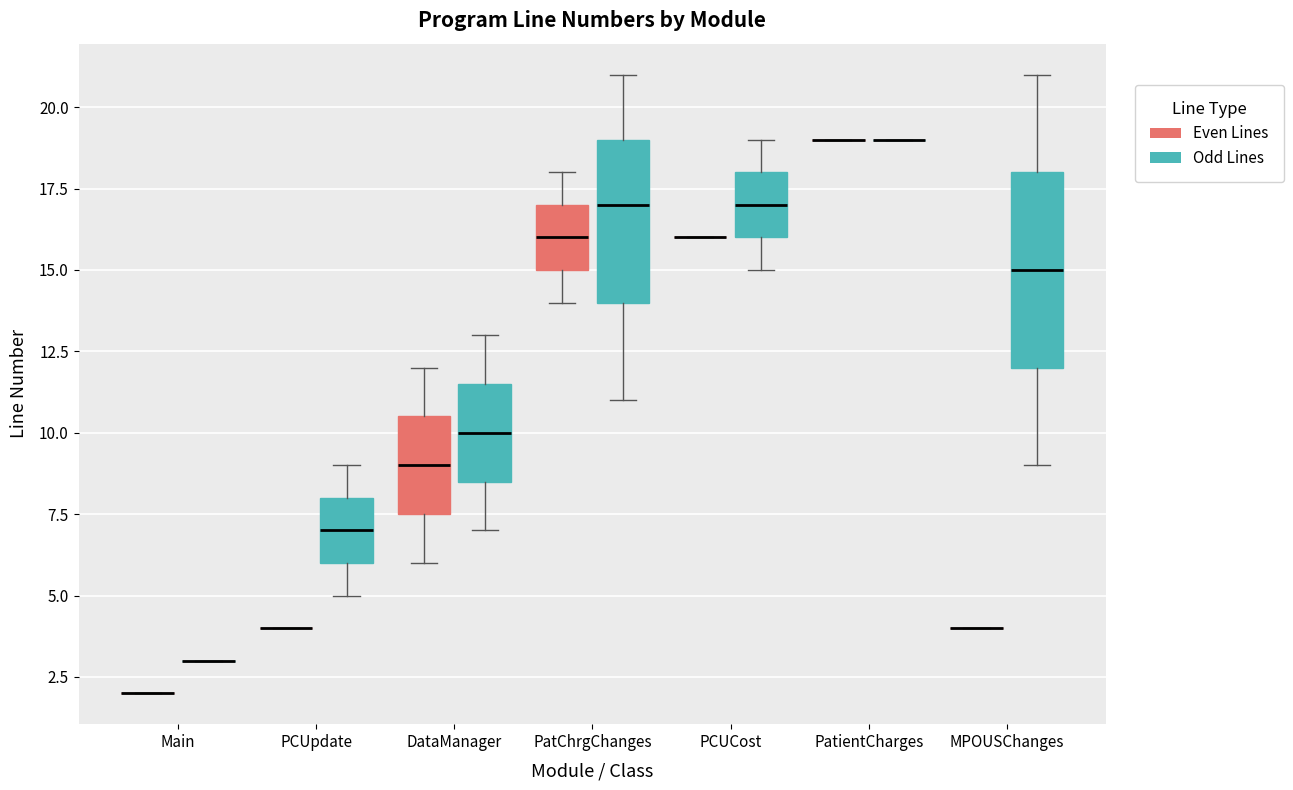

Reading left to right, read every box against the y-axis: the position of its median line, the range the box covers, and the ends of its whiskers. The values are not printed on the chart, so give them approximately, as read against the axis.

Main (Even Lines): box collapsed to a line at 2.0, whiskers 2.0 to 2.0
Main (Odd Lines): box collapsed to a line at 3.0, whiskers 3.0 to 3.0
PCUpdate (Even Lines): box collapsed to a line at 4.0, whiskers 4.0 to 4.0
PCUpdate (Odd Lines): median 7.0, box 6.0 to 8.0, whiskers 5.0 to 9.0
DataManager (Even Lines): median 9.0, box 7.5 to 10.5, whiskers 6.0 to 12.0
DataManager (Odd Lines): median 10.0, box 8.5 to 11.5, whiskers 7.0 to 13.0
PatChrgChanges (Even Lines): median 16.0, box 15.0 to 17.0, whiskers 14.0 to 18.0
PatChrgChanges (Odd Lines): median 17.0, box 14.0 to 19.0, whiskers 11.0 to 21.0
PCUCost (Even Lines): box collapsed to a line at 16.0, whiskers 16.0 to 16.0
PCUCost (Odd Lines): median 17.0, box 16.0 to 18.0, whiskers 15.0 to 19.0
PatientCharges (Even Lines): box collapsed to a line at 19.0, whiskers 19.0 to 19.0
PatientCharges (Odd Lines): box collapsed to a line at 19.0, whiskers 19.0 to 19.0
MPOUSChanges (Even Lines): box collapsed to a line at 4.0, whiskers 4.0 to 4.0
MPOUSChanges (Odd Lines): median 15.0, box 12.0 to 18.0, whiskers 9.0 to 21.0